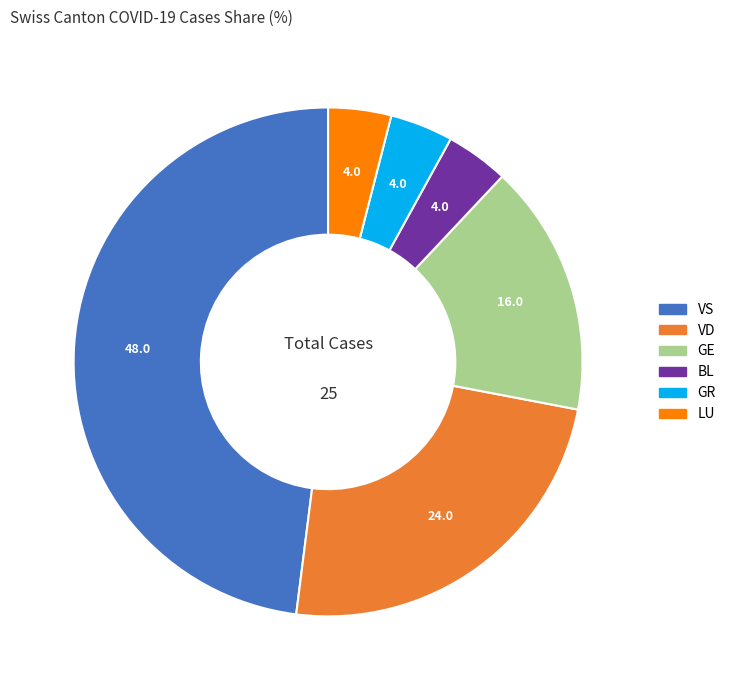

Is there any slice that represents more than half of the pie?

No